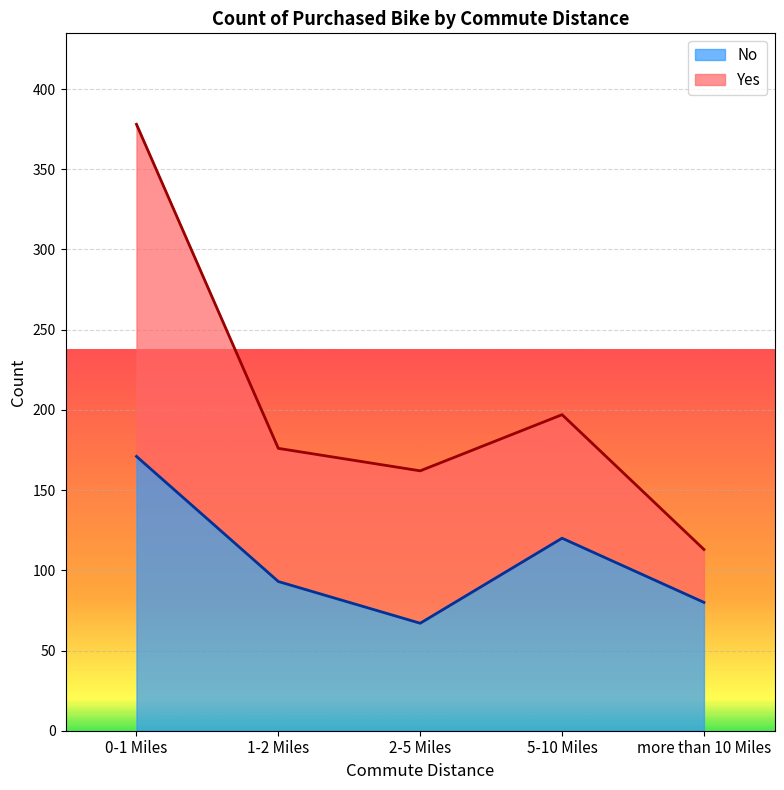

Where does the data first go above 93?

0-1 Miles